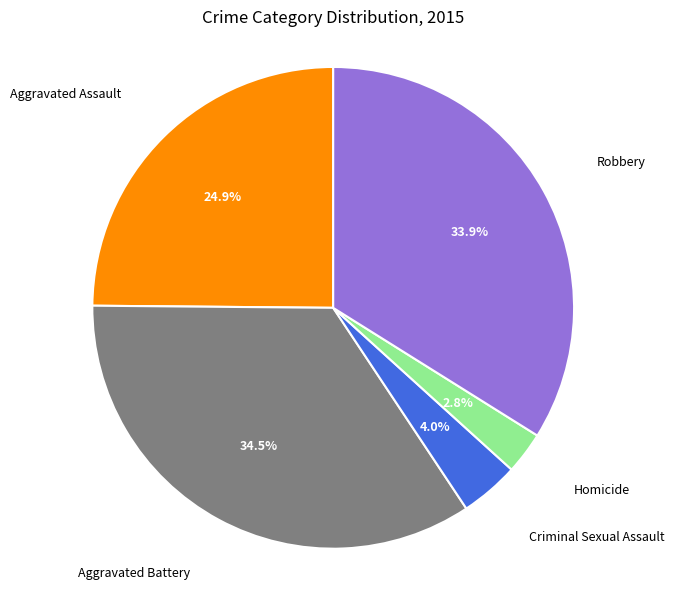

Is there a majority slice in this chart?

No